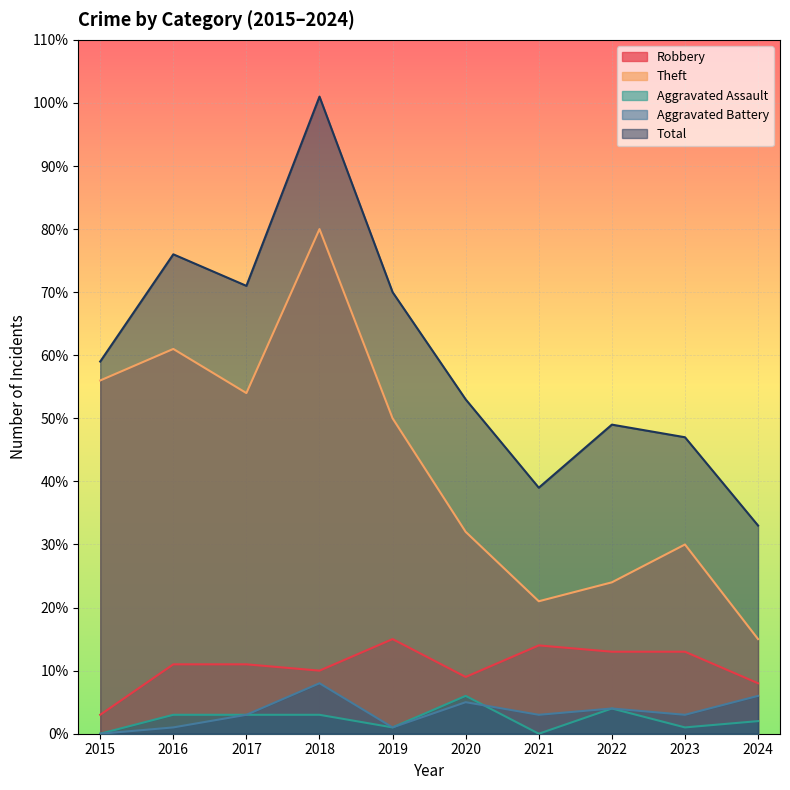

Where is Theft nearest to the value 47?

2019